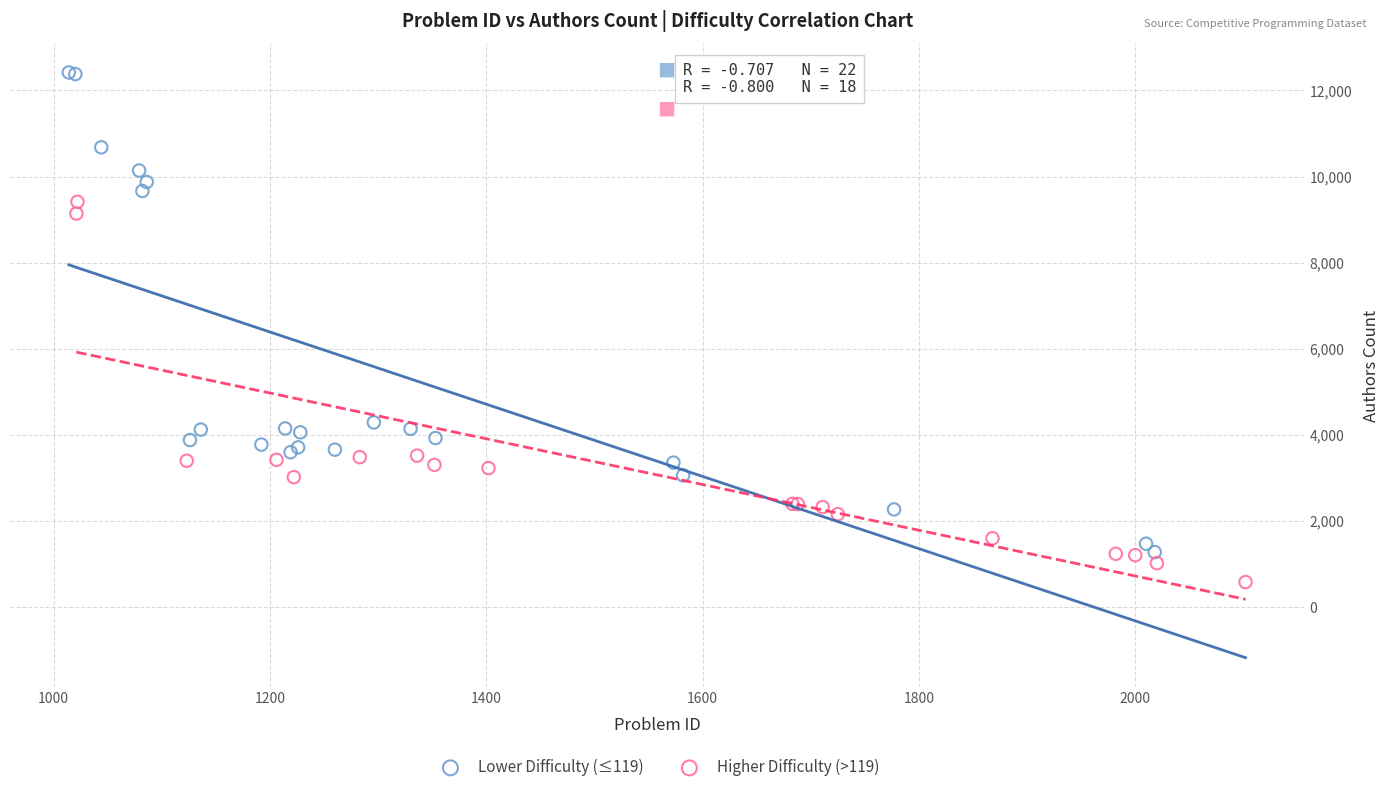

What are all the series names shown in the legend?

Lower Difficulty (≤119), Higher Difficulty (>119)